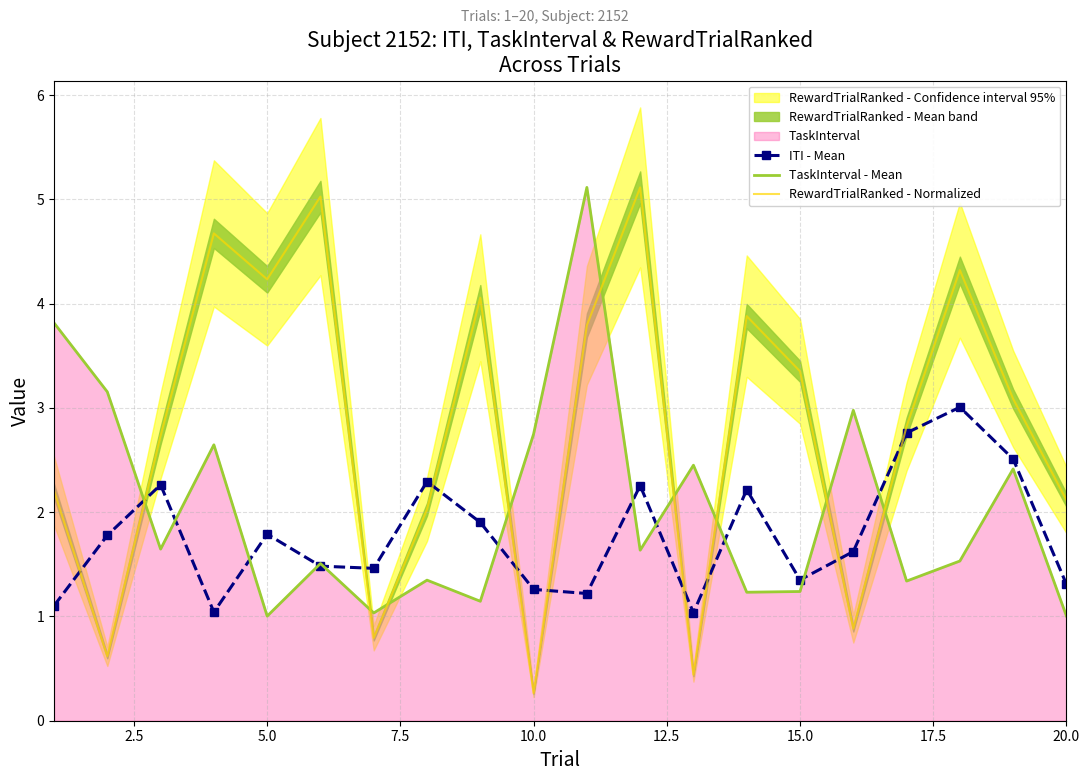

Is it true that ITI - Mean equals 0.9 at 10.0?

False